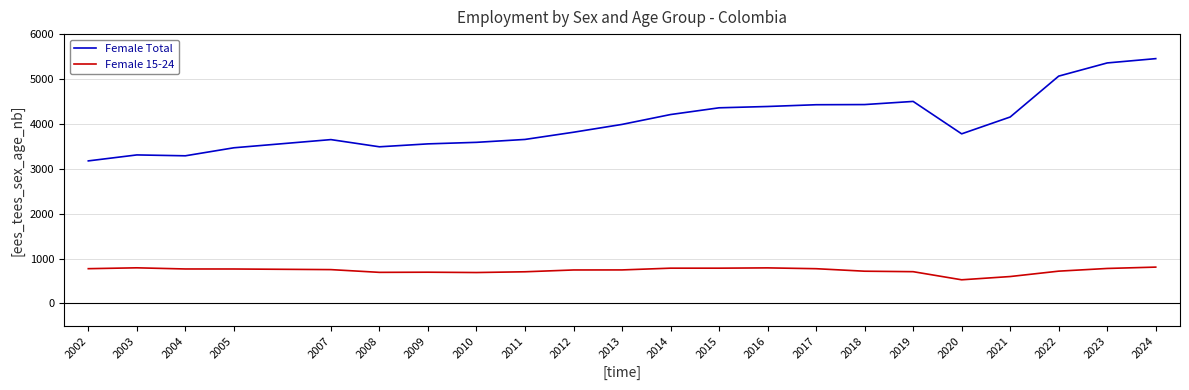

List the series in order of their overall mean, highest first.

Female Total, Female 15-24